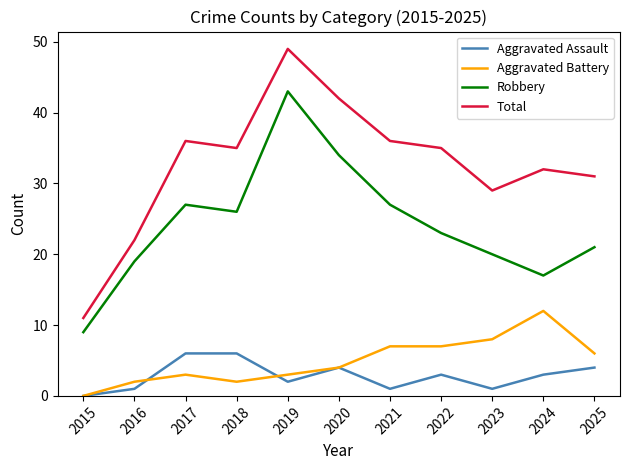

Is it true that Total equals 11 at 2015?

True